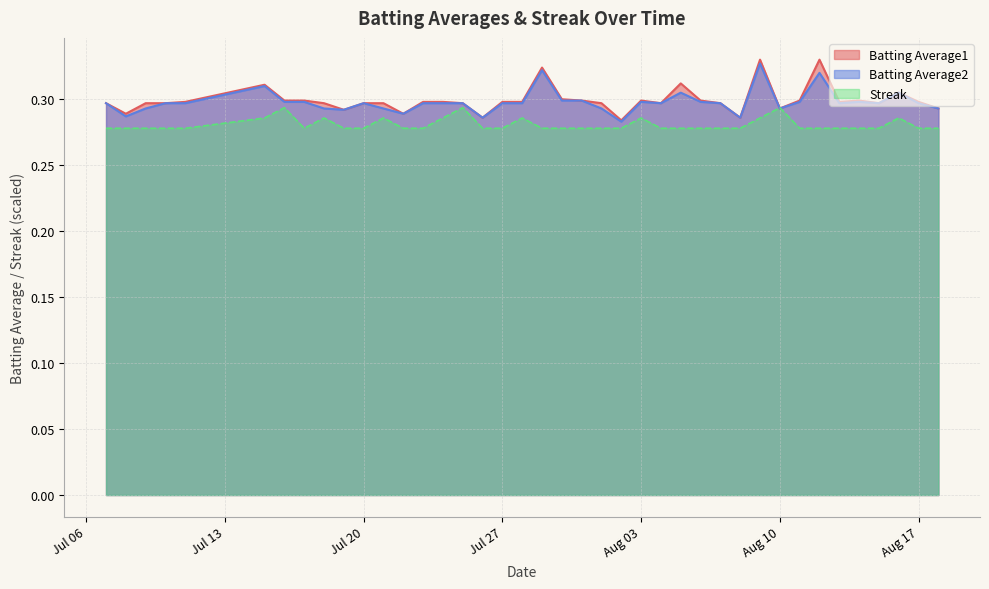

How many interior local valleys does the Streak series have?

1